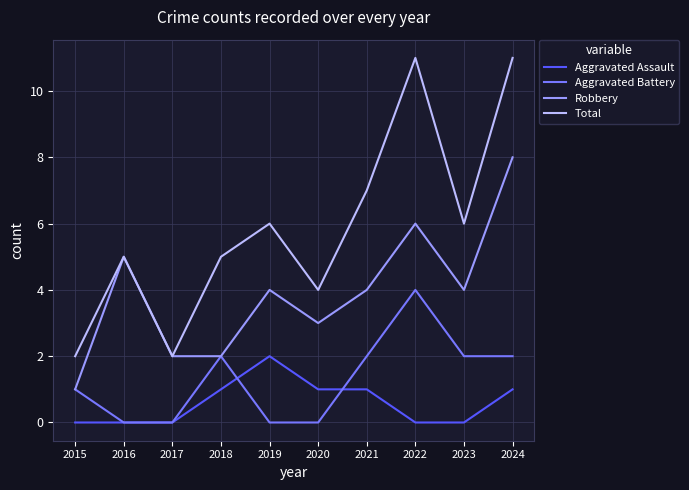

The value of Aggravated Assault at 2022 is -1. True or false?

False